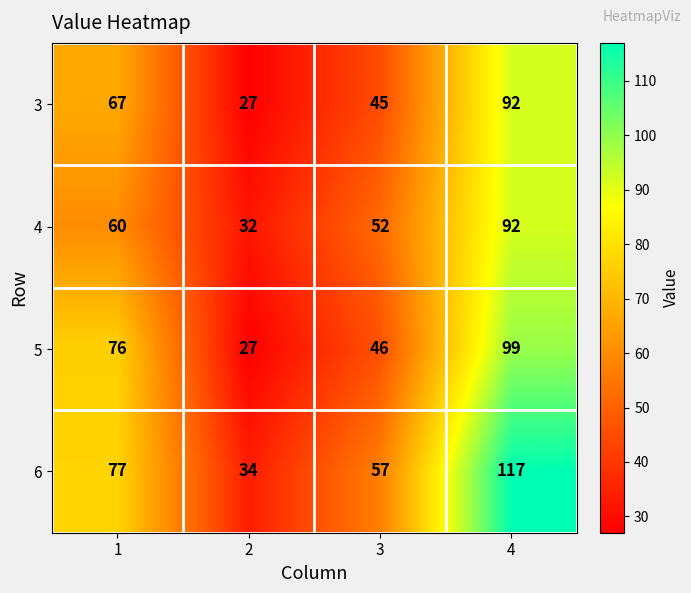

What is the difference between the 5 values at 3 and 4?

53